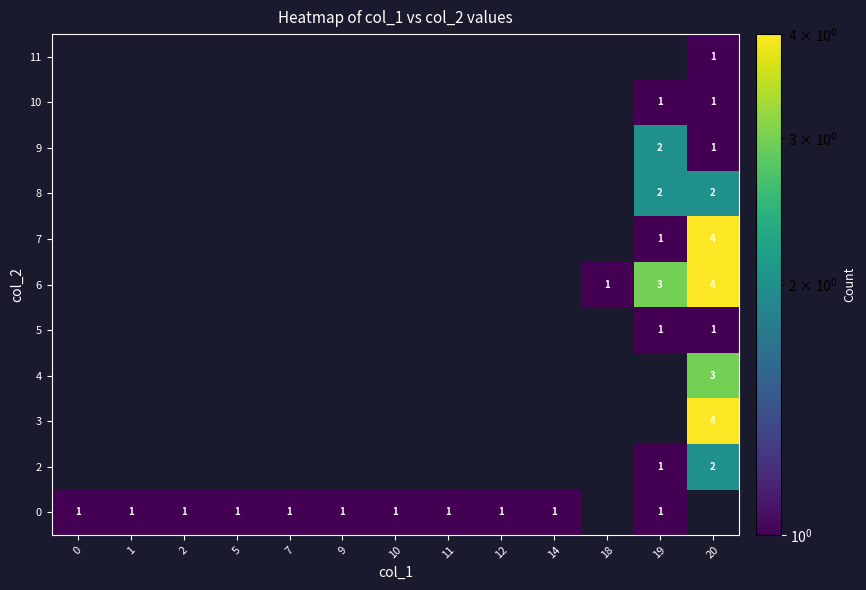

The 6 series shows 2 at 19. True or false?

False